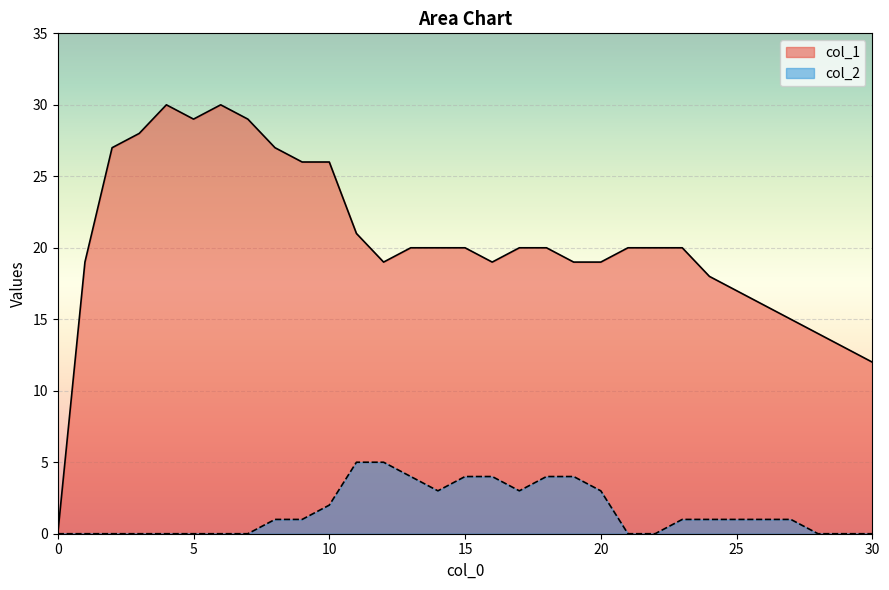

Which has a higher value, 9 or 15?

9